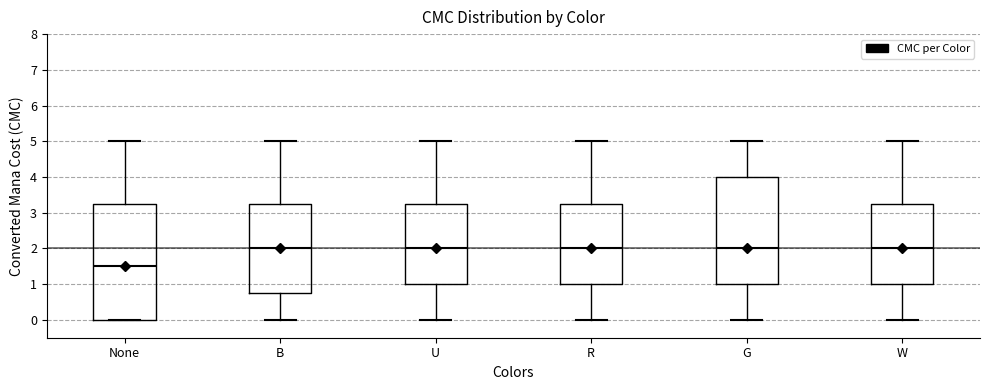

Reading left to right, read every box against the y-axis: the position of its median line, the range the box covers, and the ends of its whiskers. The values are not printed on the chart, so give them approximately, as read against the axis.

None: median 1.5, box 0.0 to 3.3, whiskers 0.0 to 5.0
B: median 2.0, box 0.8 to 3.3, whiskers 0.0 to 5.0
U: median 2.0, box 1.0 to 3.3, whiskers 0.0 to 5.0
R: median 2.0, box 1.0 to 3.3, whiskers 0.0 to 5.0
G: median 2.0, box 1.0 to 4.0, whiskers 0.0 to 5.0
W: median 2.0, box 1.0 to 3.3, whiskers 0.0 to 5.0